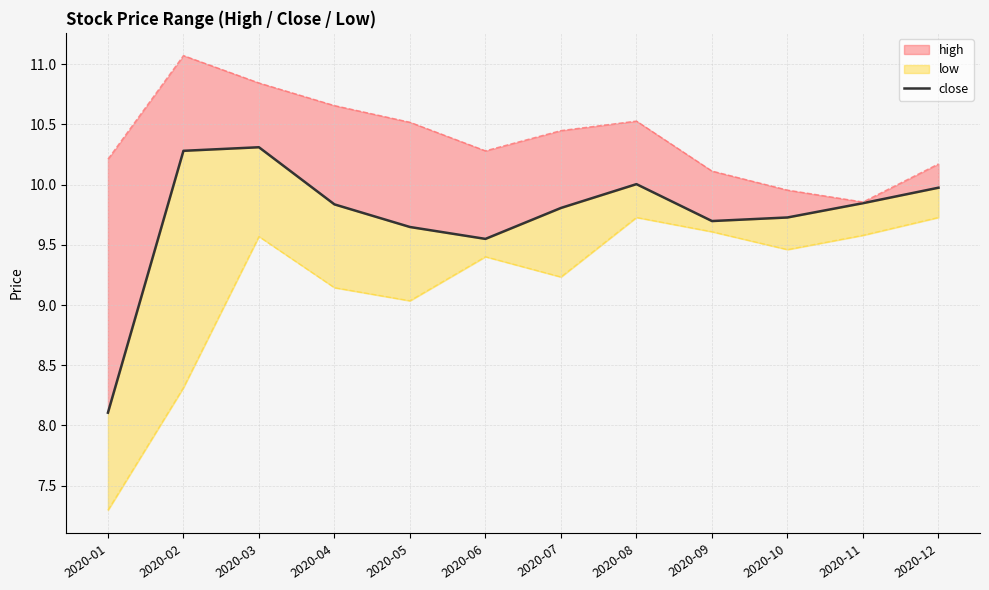

Which has a higher value, 2020-02 or 2020-12?

2020-02